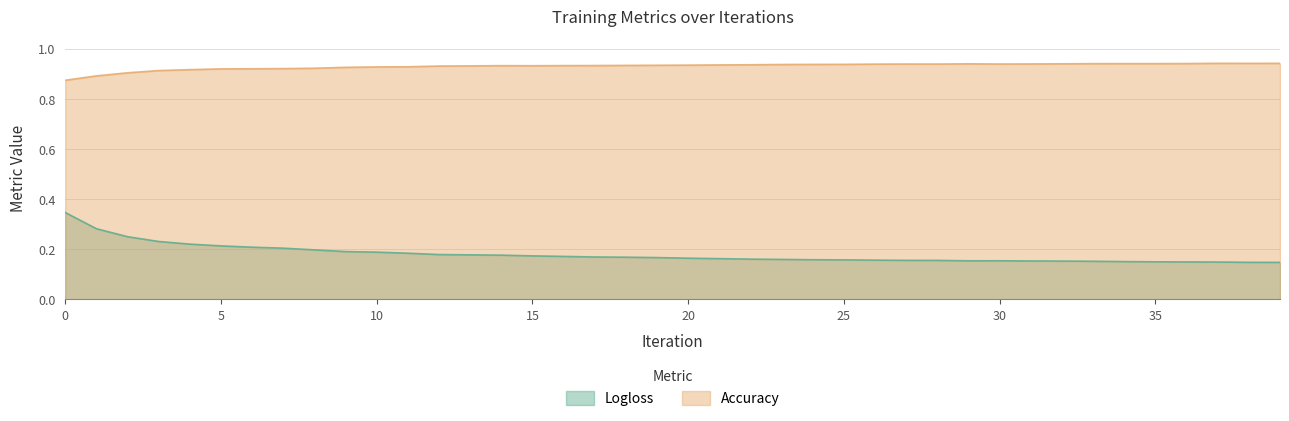

True or false: Accuracy and Logloss intersect in this chart.

False